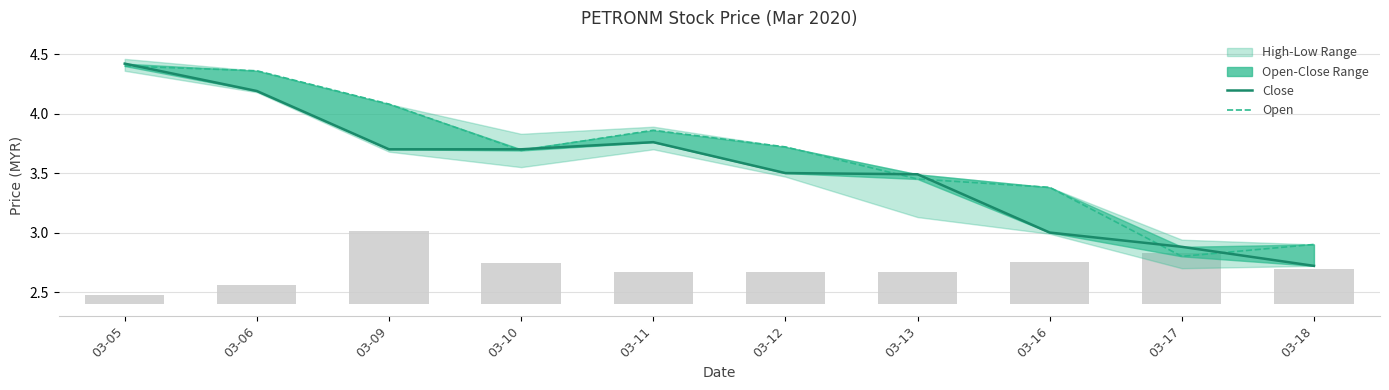

Which series has the largest range (max minus min)?

Close